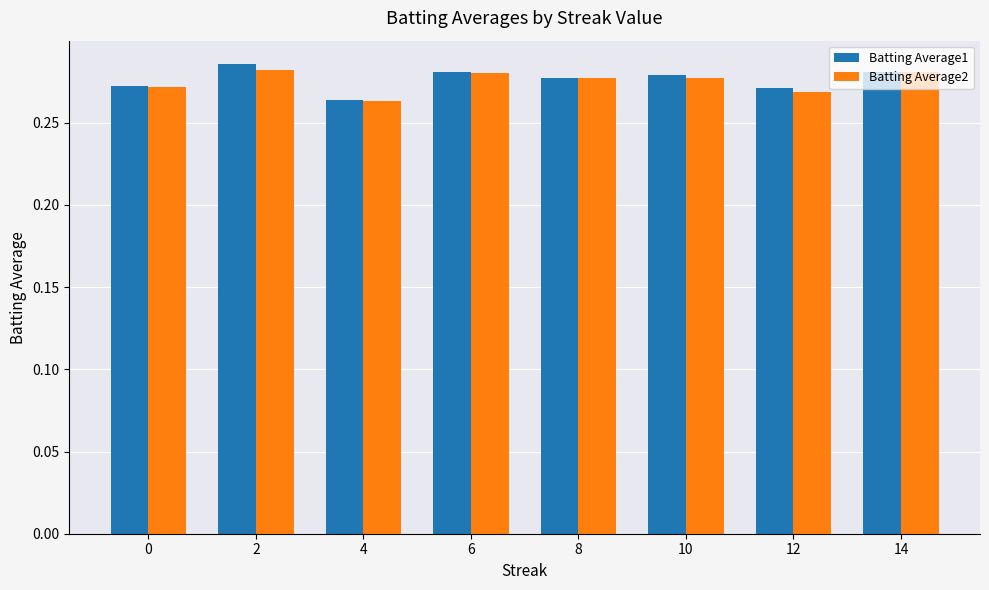

Count the Batting Average2 values in the range 0 to 1.

8